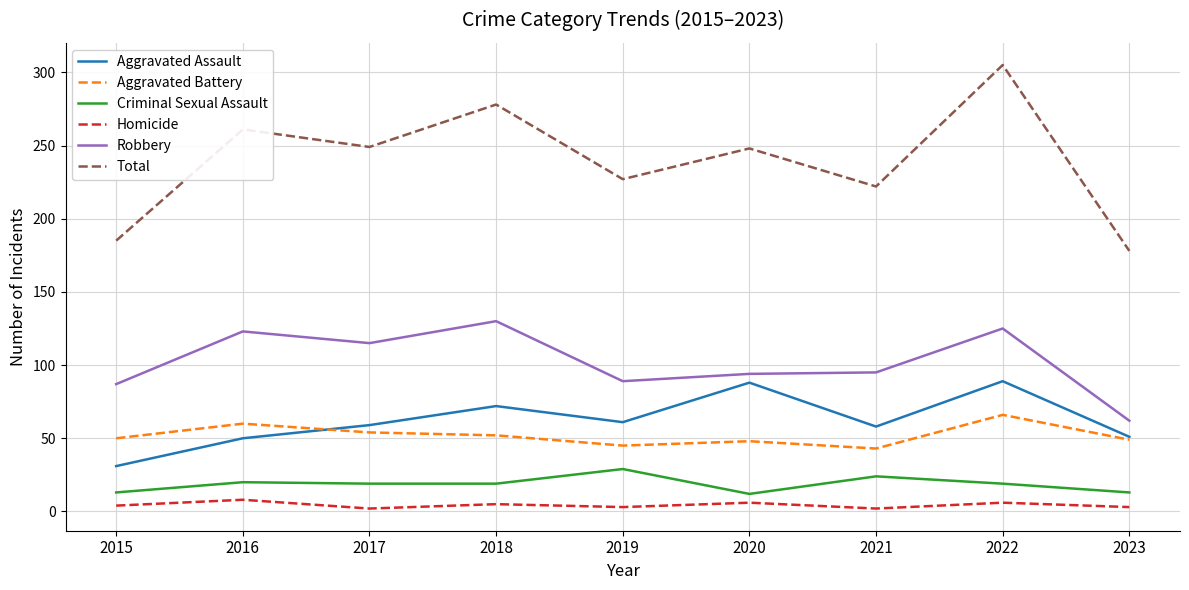

True or false: Total and Aggravated Assault cross at least once.

False